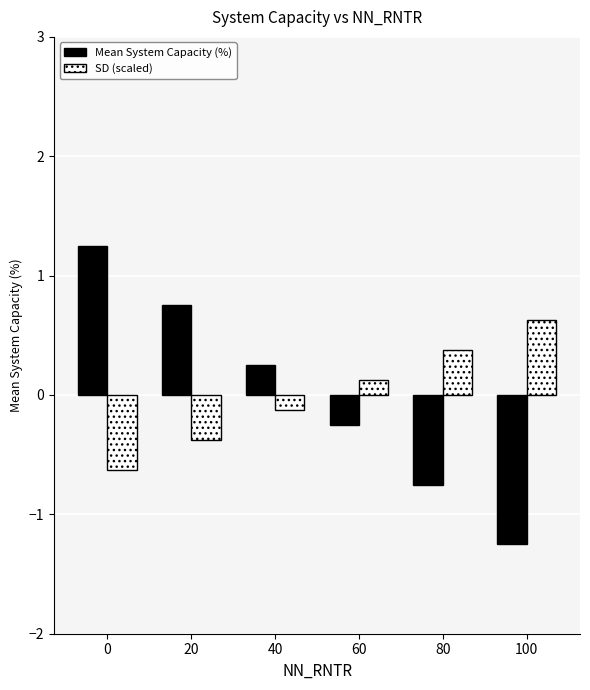

What is the difference between the highest and lowest values at 100?

1.9